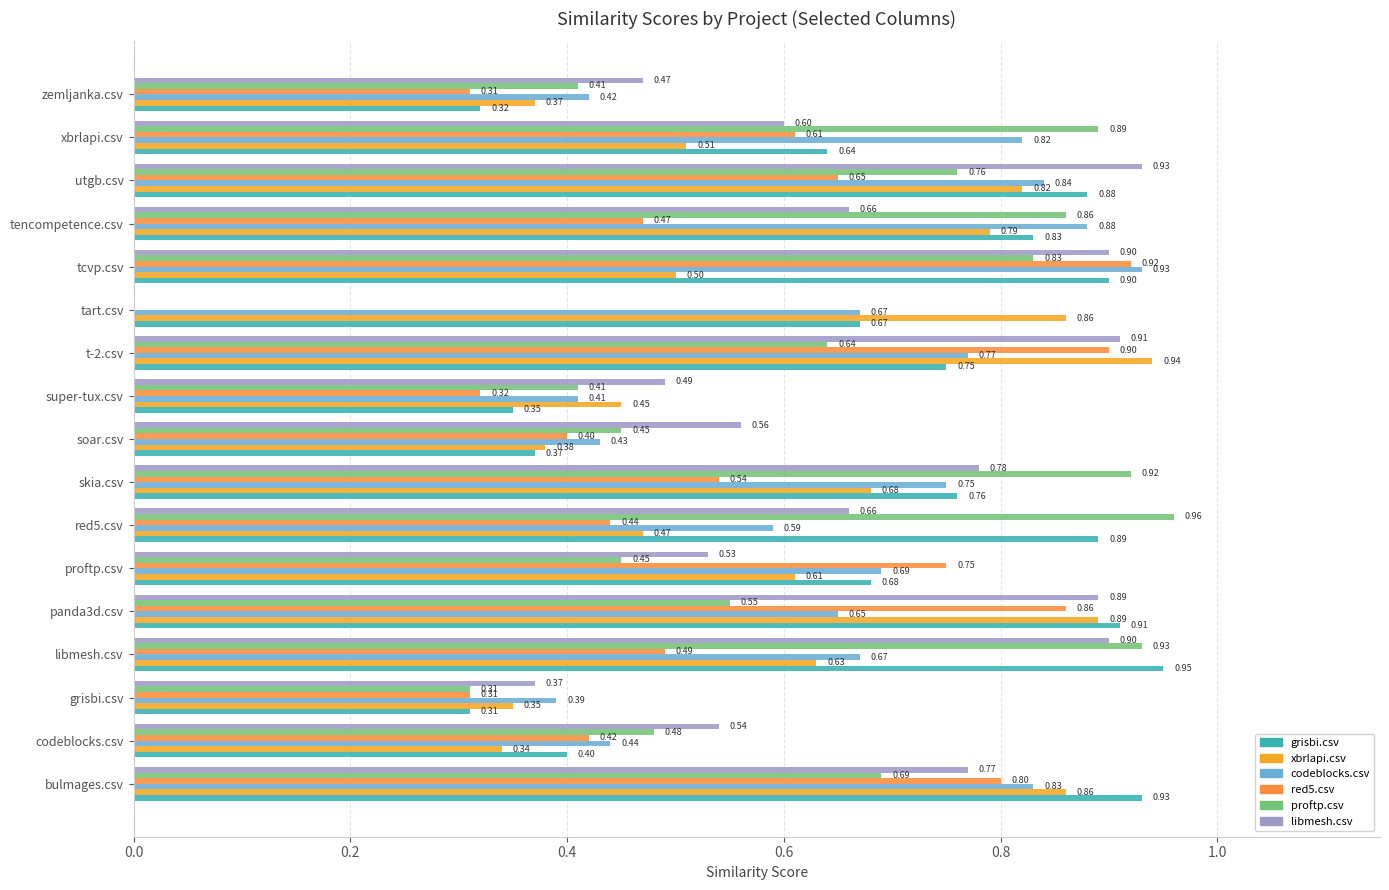

What is the lowest value of the xbrlapi.csv series?

0.3